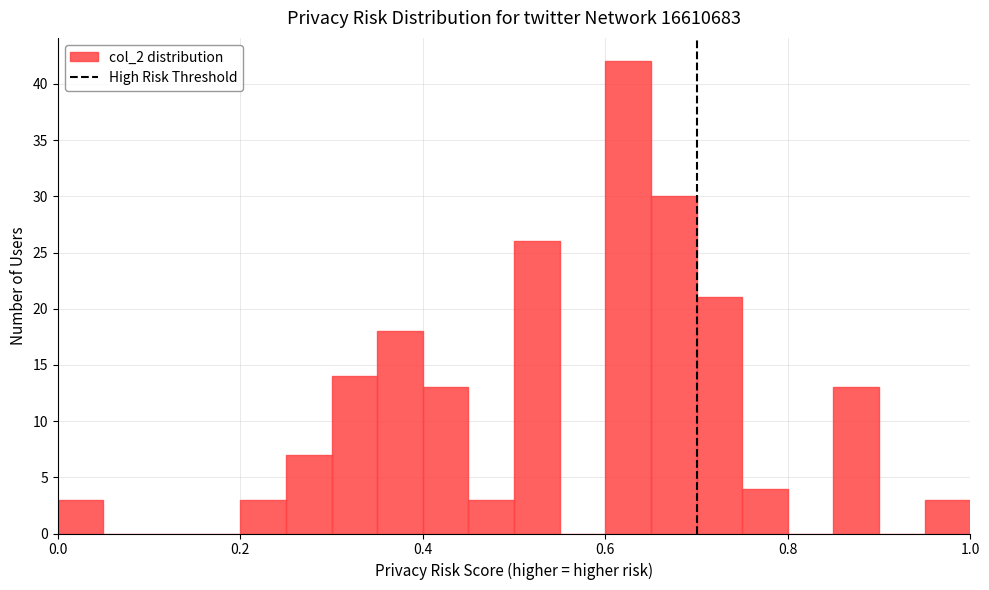

Read against the x-axis, roughly where is the centre of the tallest bar?

0.62